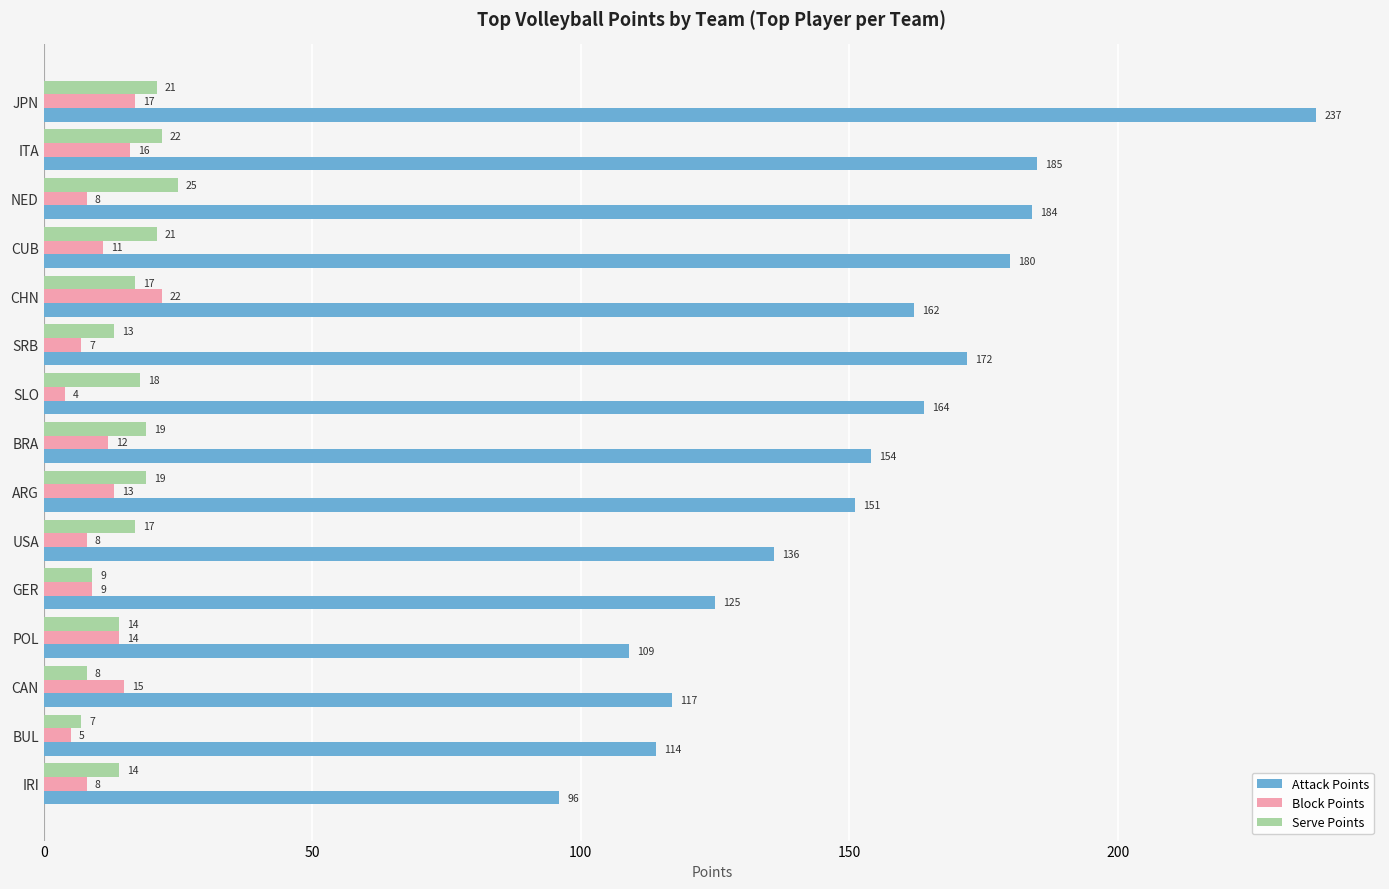

What is the difference between the maximum and minimum values in the Attack Points series?

141